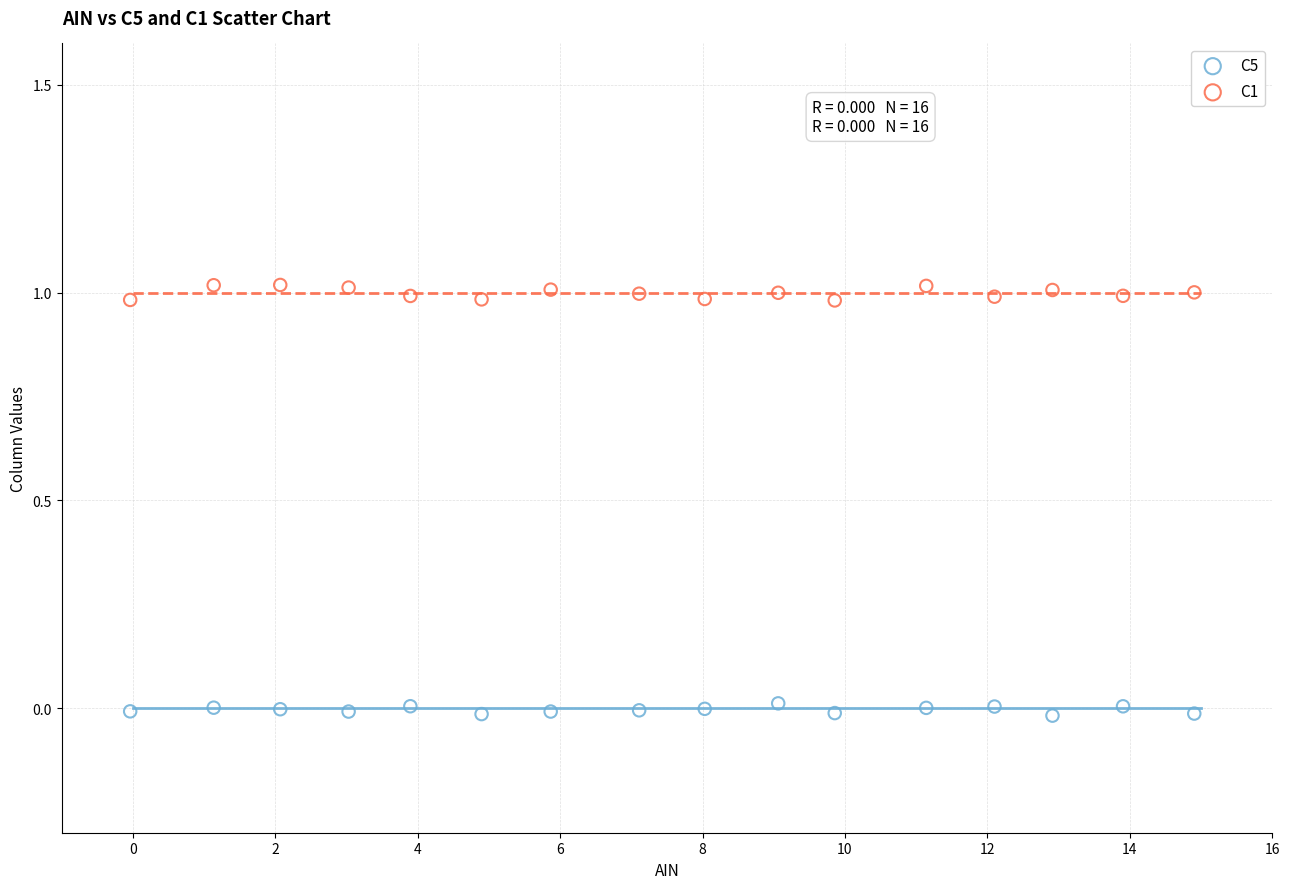

What are all the series names shown in the legend?

C5, C1